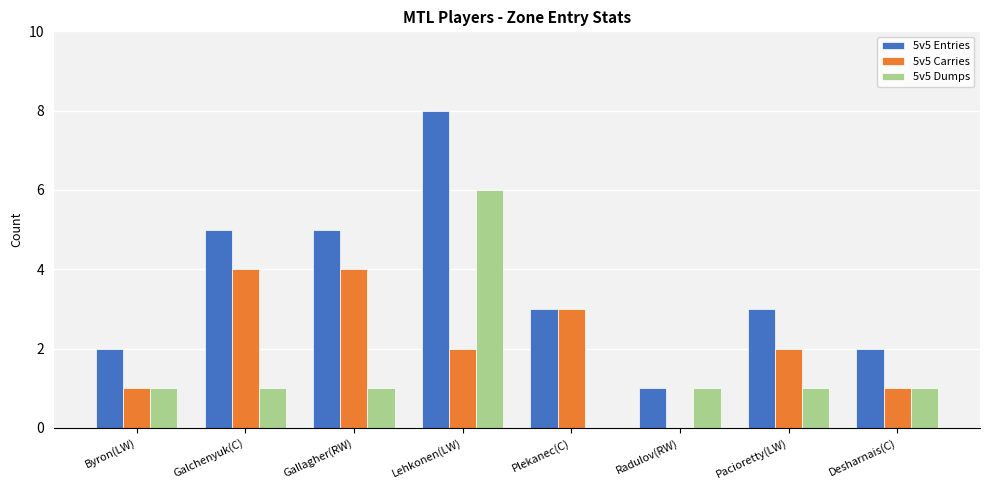

The 5v5 Entries series shows 1 at Byron(LW). True or false?

False